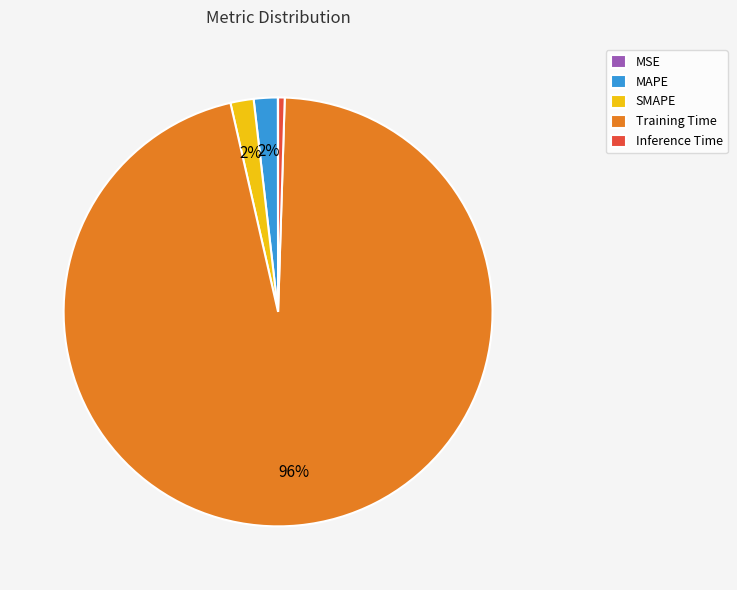

What percentage is the Training Time slice, to the nearest percent?

96%